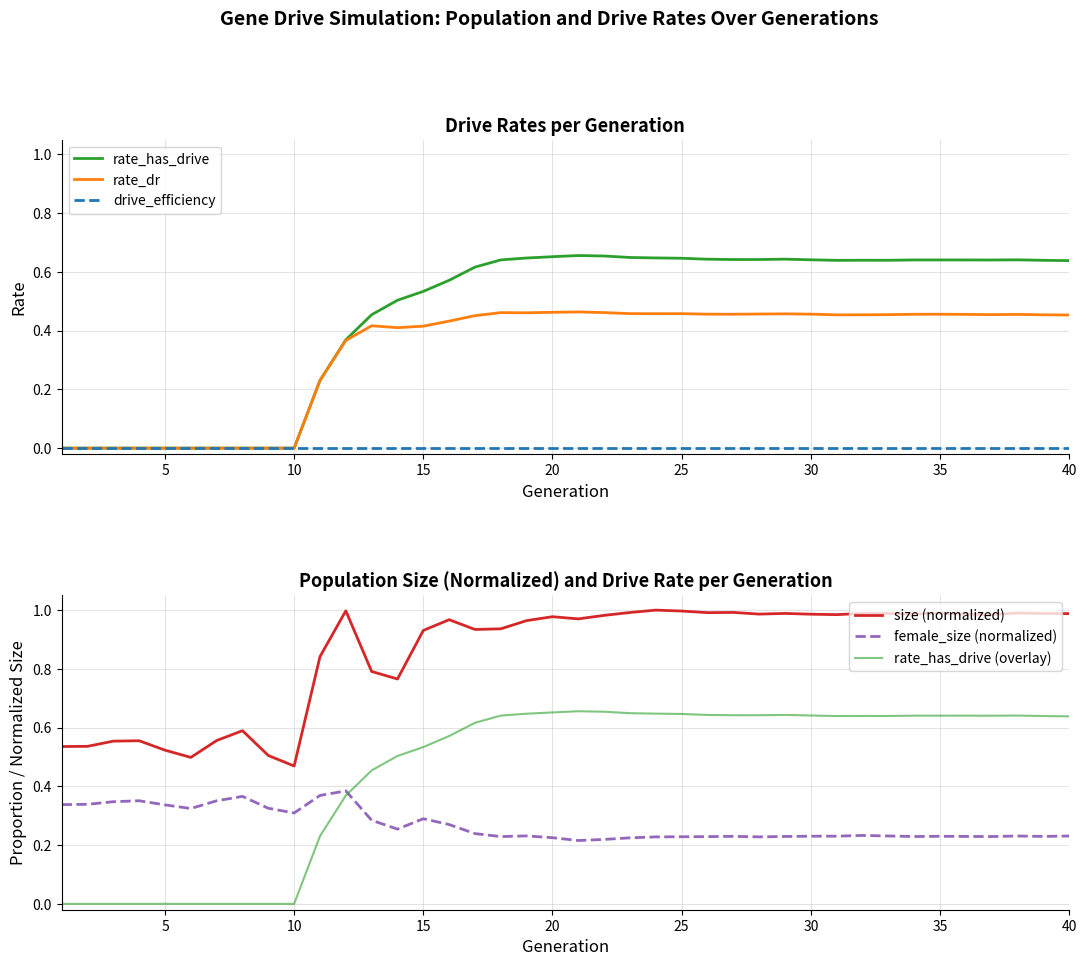

What is the sum of all rate_dr values?

13.2